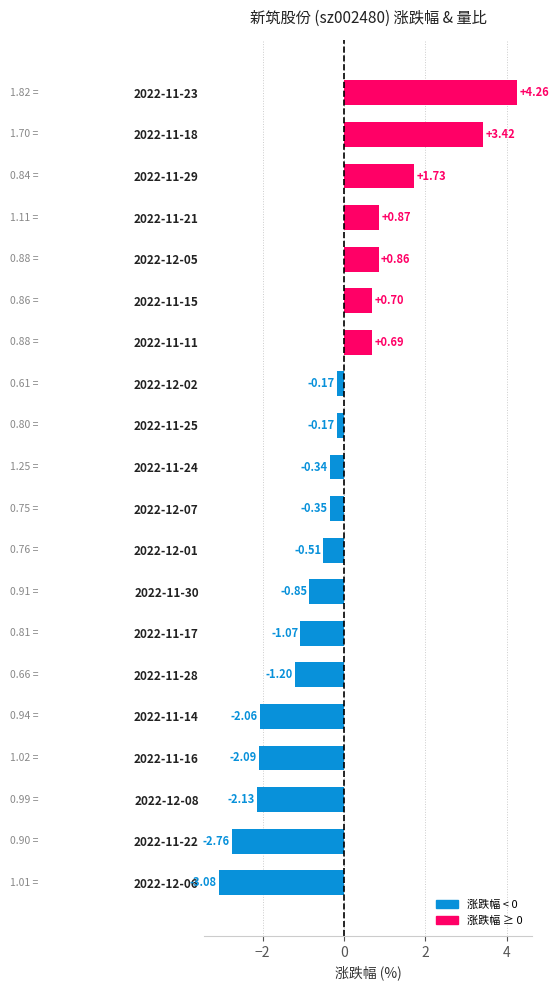

Count the number of values greater than 0.

7